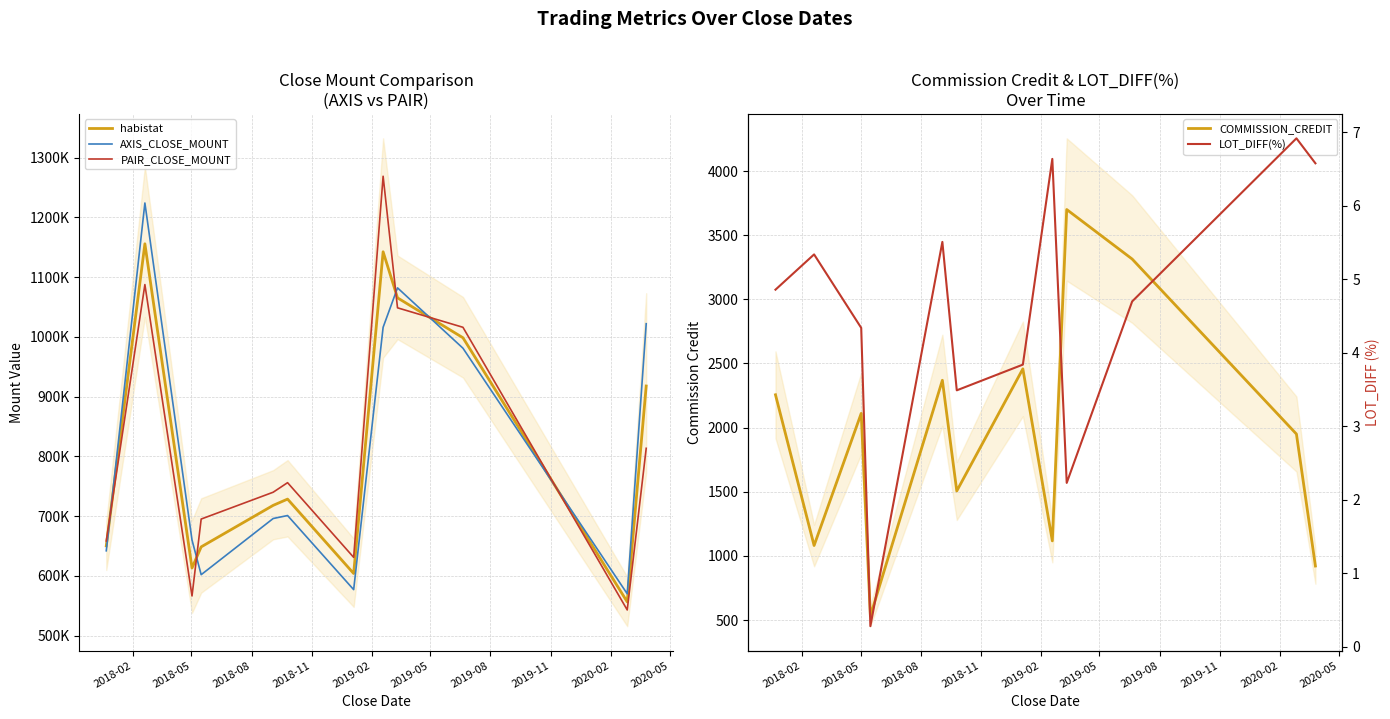

What is the total value across all series at 2018-11?

1946182.3